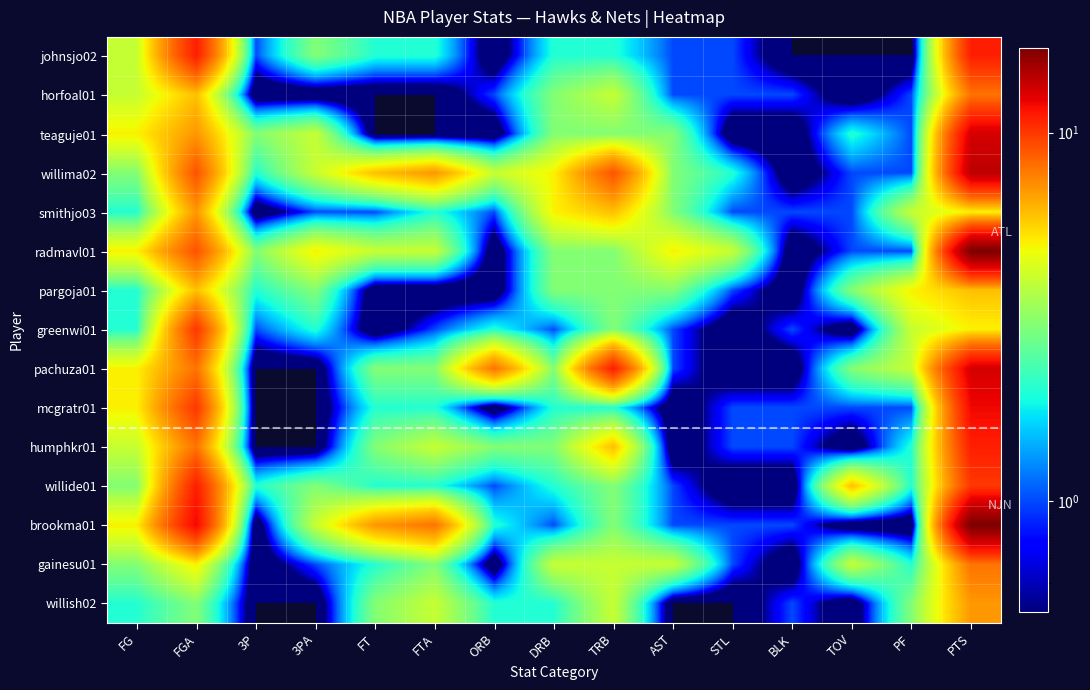

List the series in order of their peak value, highest first.

radmavl01, brookma01, willima02, teaguje01, pachuza01, mcgratr01, johnsjo02, humphkr01, willide01, greenwi01, horfoal01, gainesu01, smithjo03, willish02, pargoja01